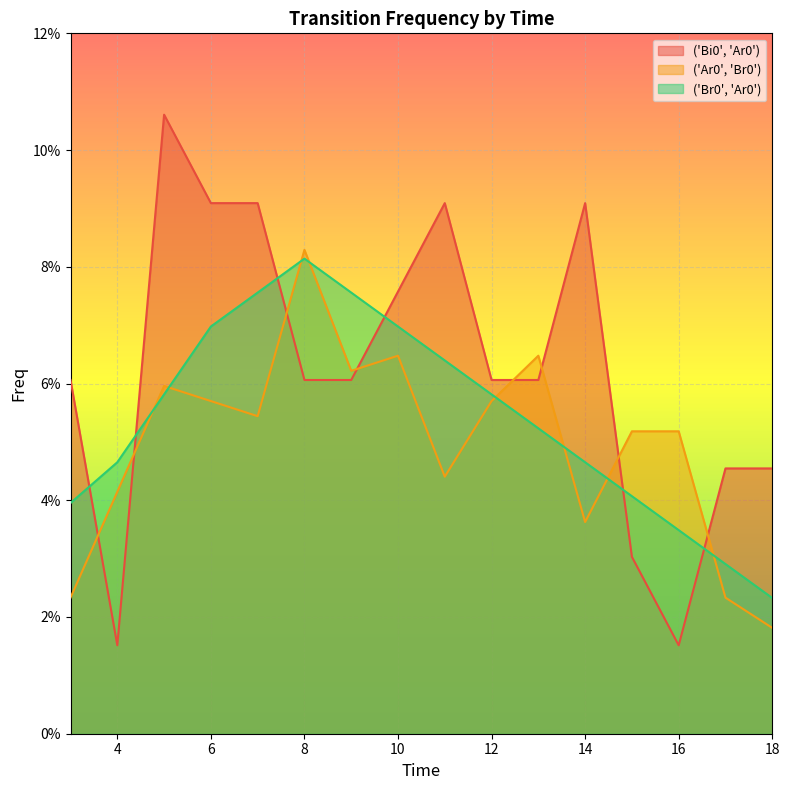

Which category has the highest value across all series?

5